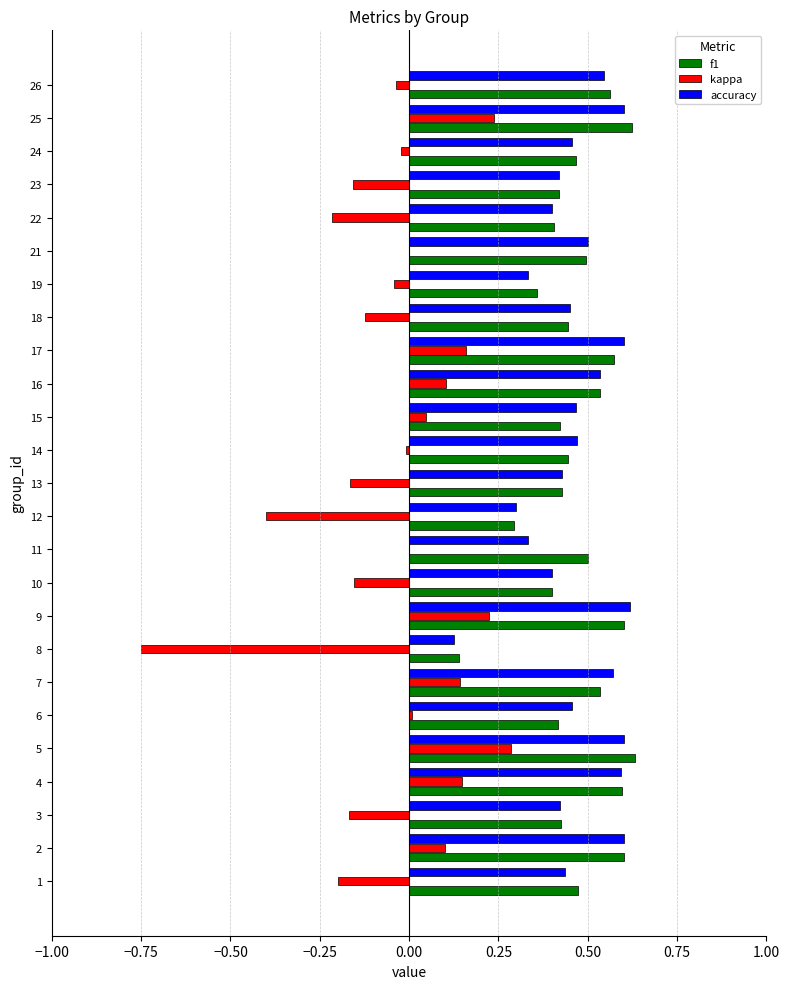

Count the f1 values in the range 0 to 1.

25